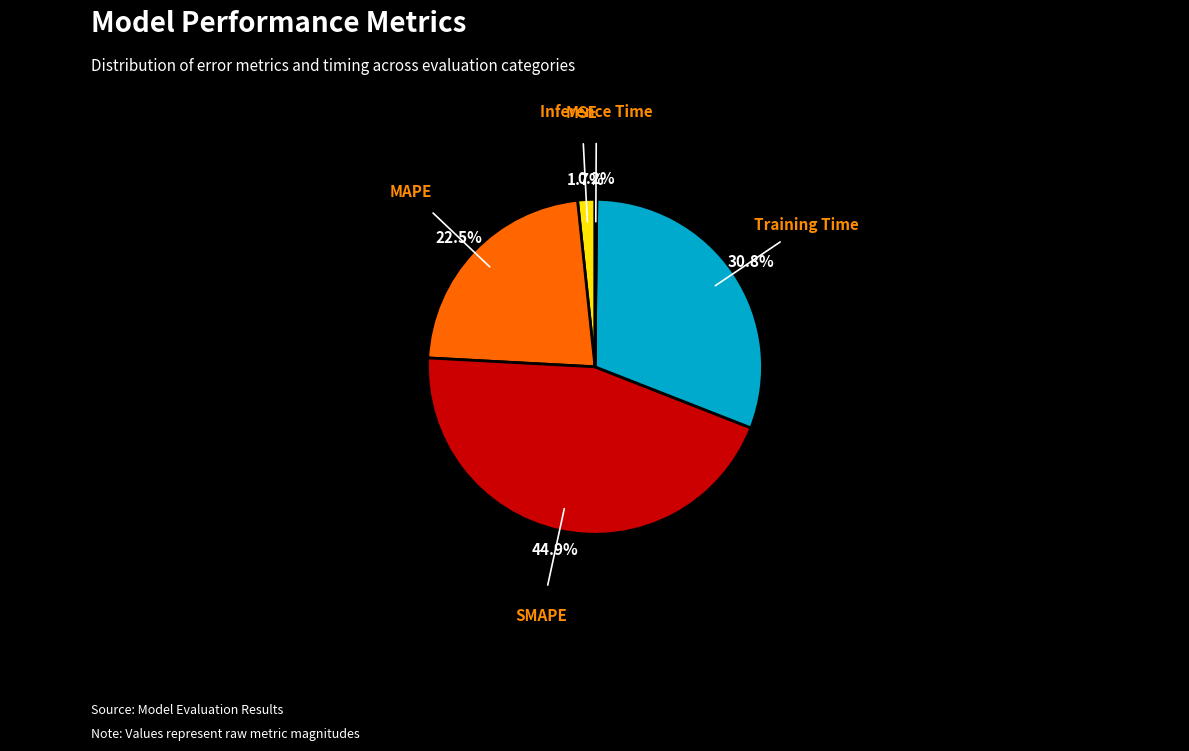

To the nearest percent, what is the average slice percentage?

20%